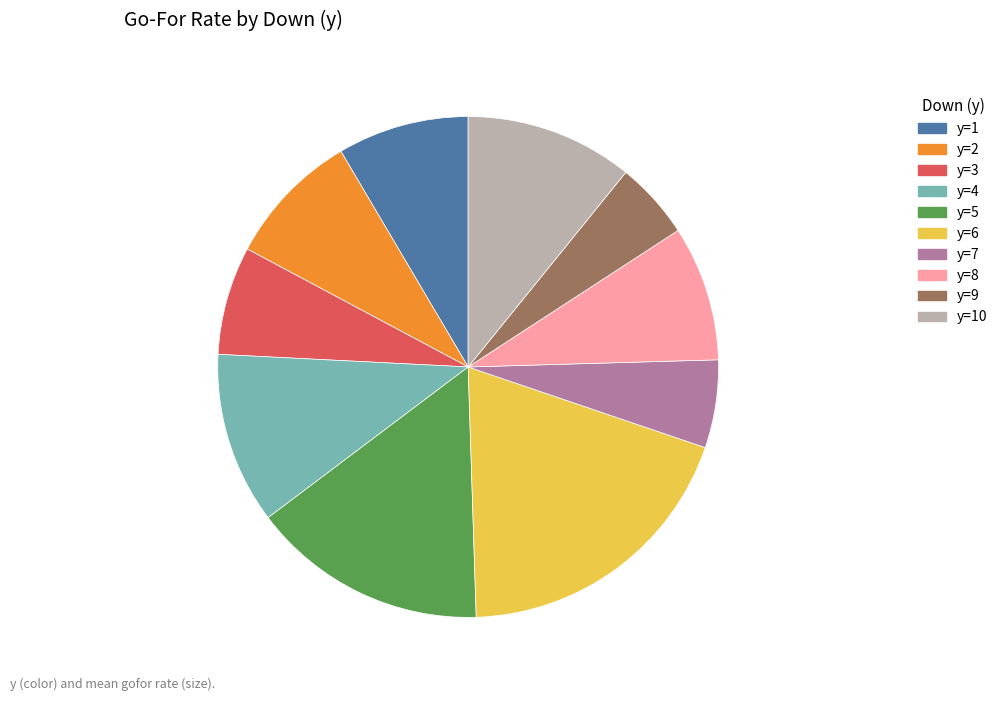

The y=1 slice represents 1% of the pie. True or false?

False